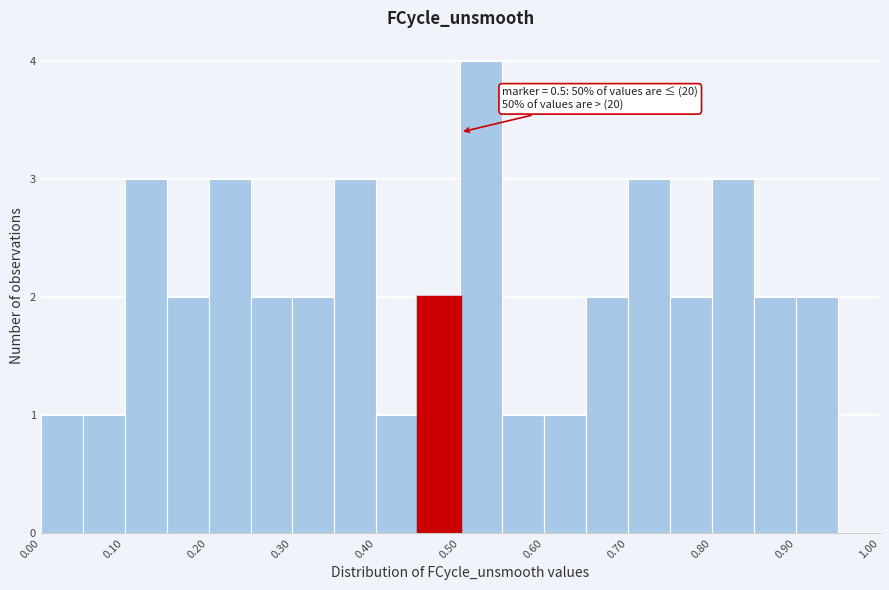

Over which range of the x-axis is the bar tallest?

0.50 to 0.55